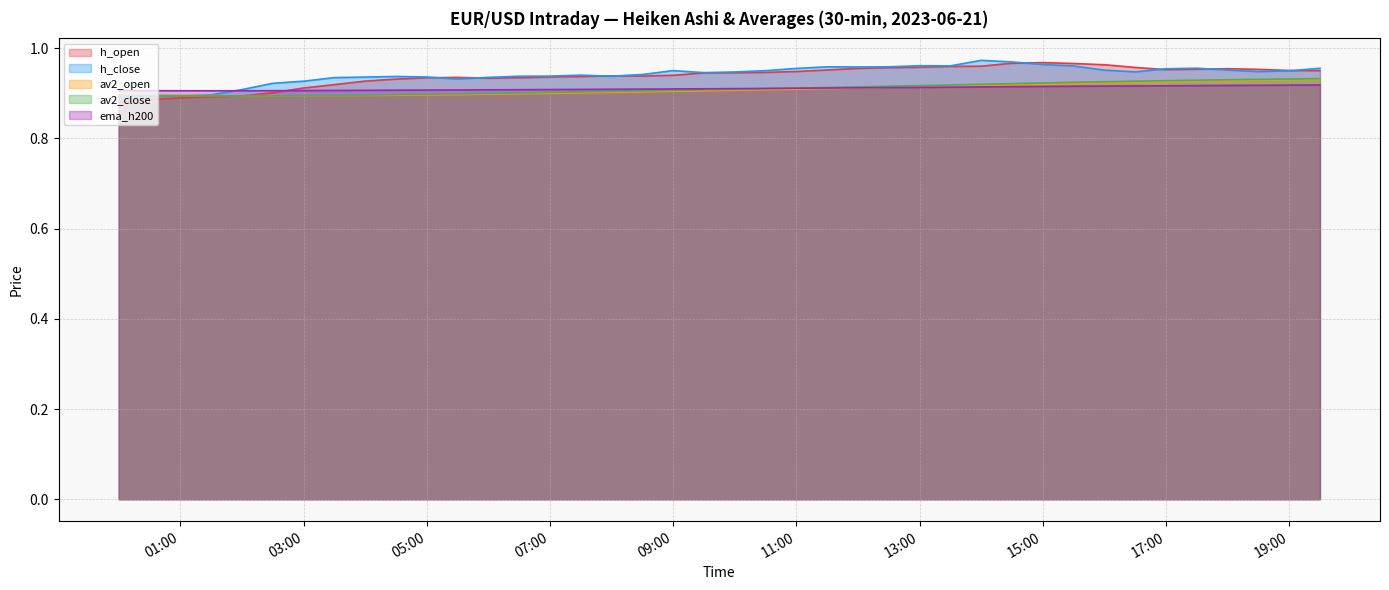

How many distinct data groups are displayed?

5